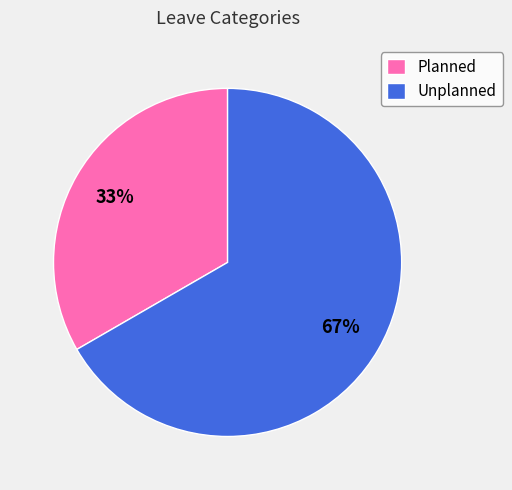

Combined, do Planned and Unplanned account for over 50%?

Yes